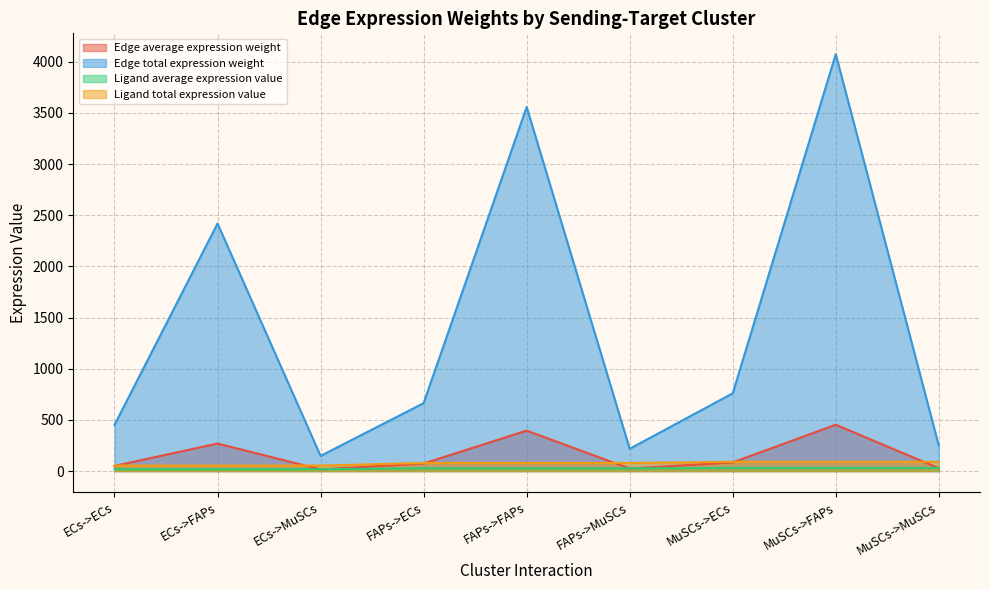

True or false: Edge average expression weight and Edge total expression weight intersect in this chart.

False